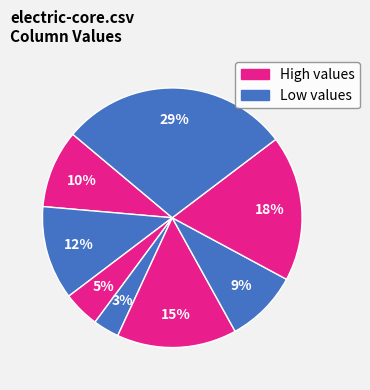

How many slices are in this pie chart?

8